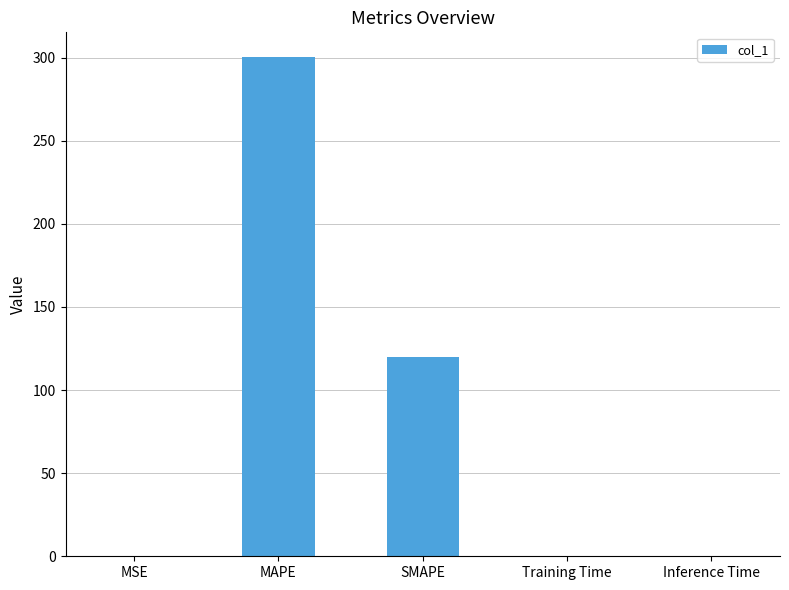

Which label corresponds to the largest value in the chart?

MAPE